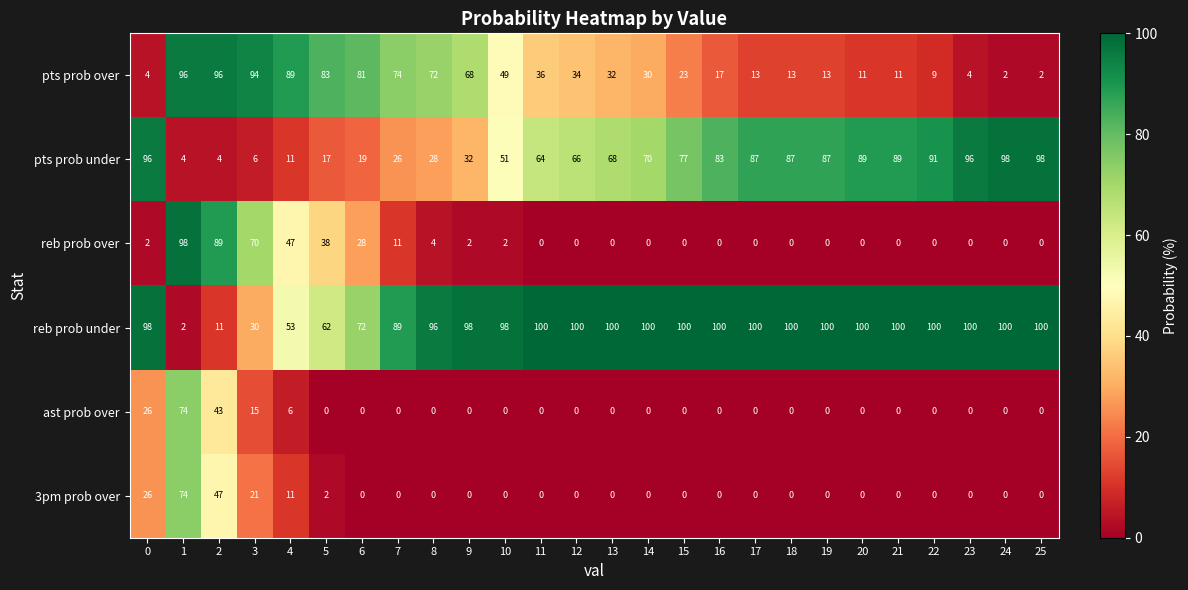

What is the maximum value shown in the chart?

100